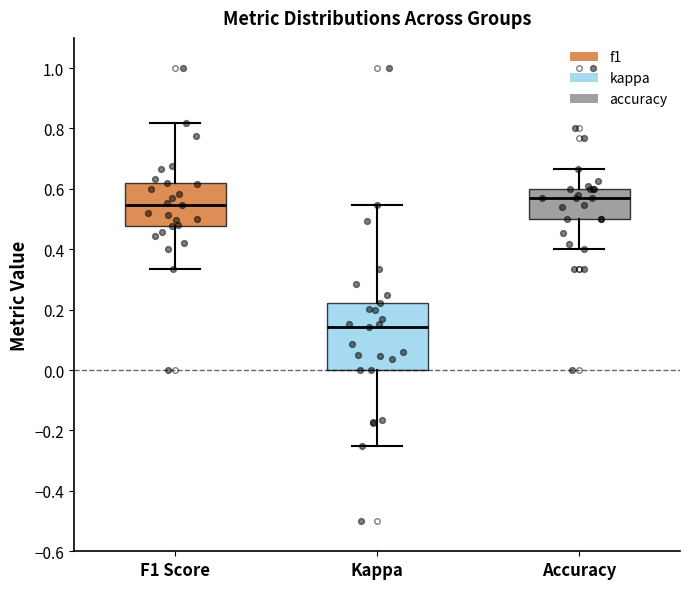

Which box has the highest median line?

Accuracy